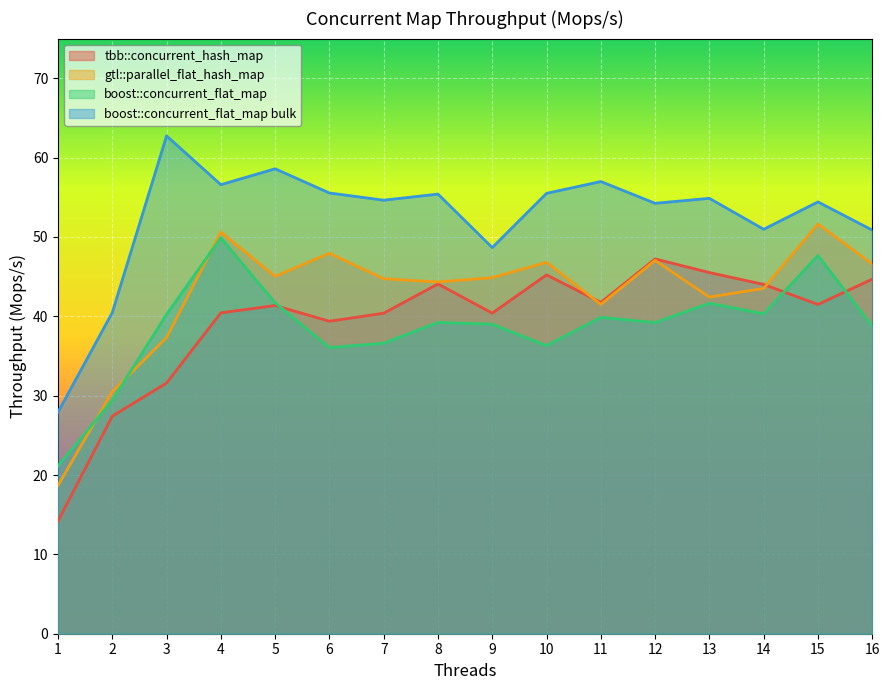

Rank the categories by boost::concurrent_flat_map bulk value from highest to lowest.

3, 5, 11, 4, 6, 10, 8, 13, 7, 15, 12, 14, 16, 9, 2, 1